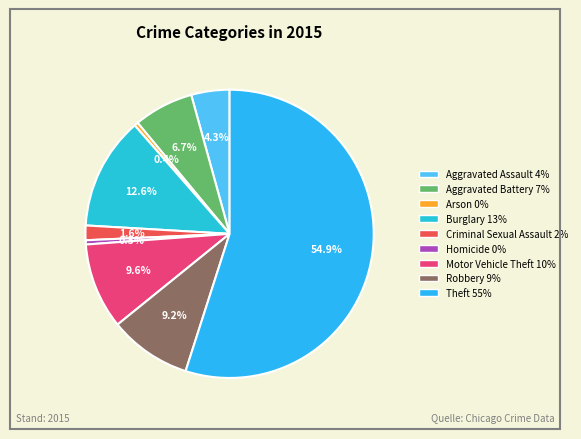

How many slices are in this pie chart?

9